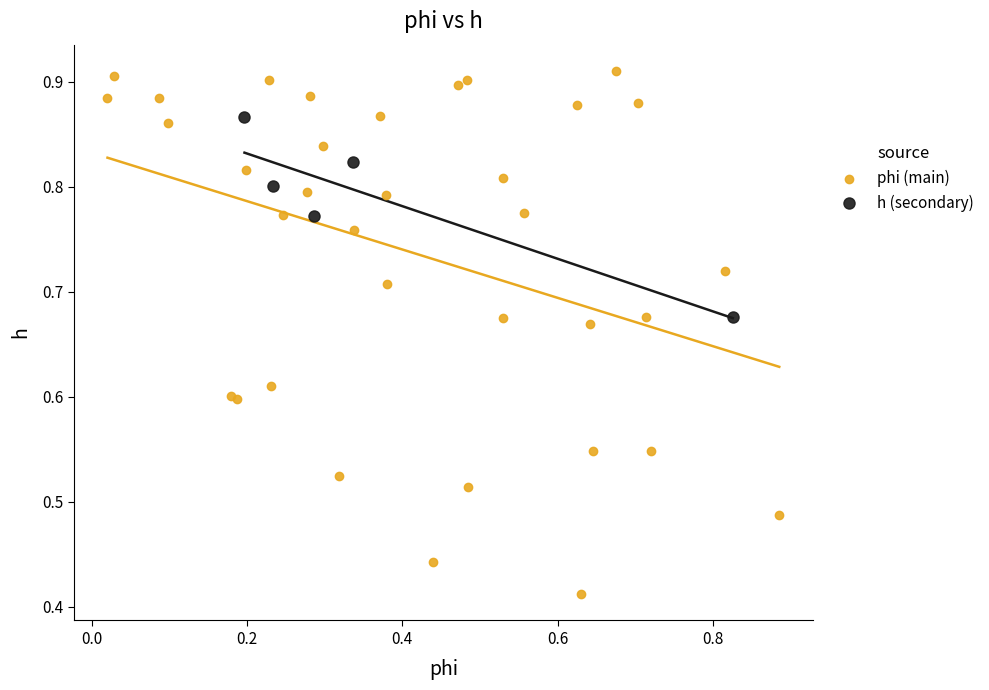

Which series has the largest Y range (max minus min)?

phi (main)